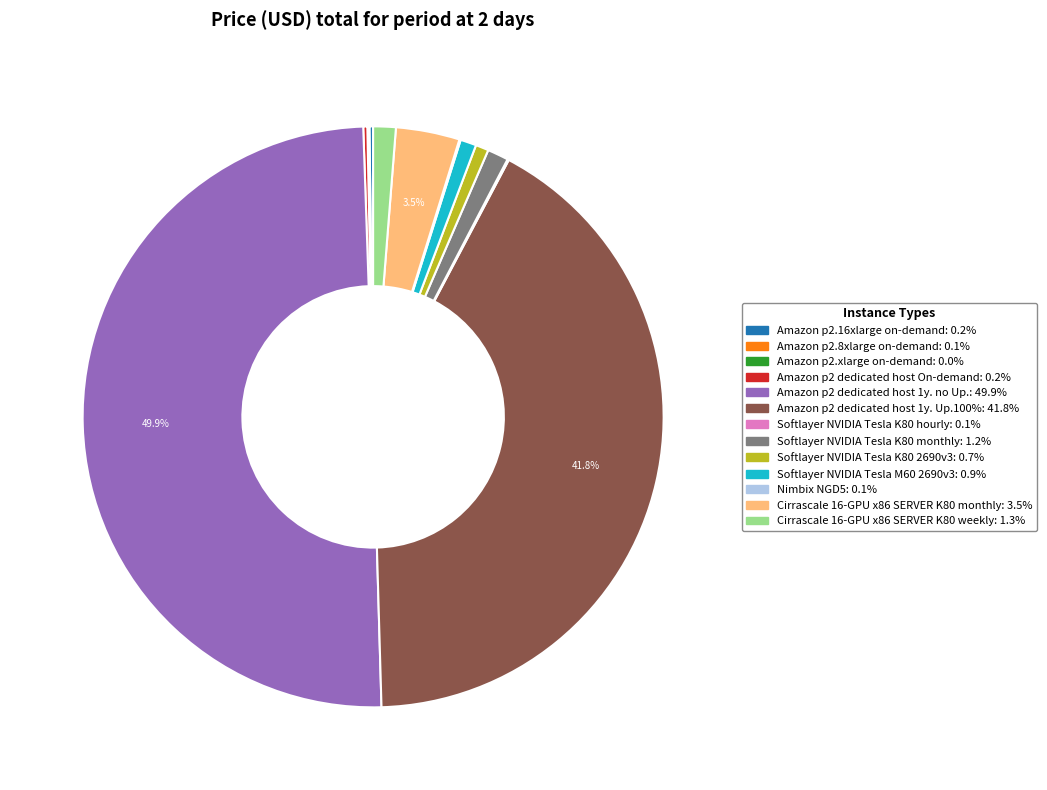

Which has a higher value, Amazon p2 dedicated host 1y. Up.100% or Amazon p2 dedicated host 1y. no Up.?

Amazon p2 dedicated host 1y. no Up.